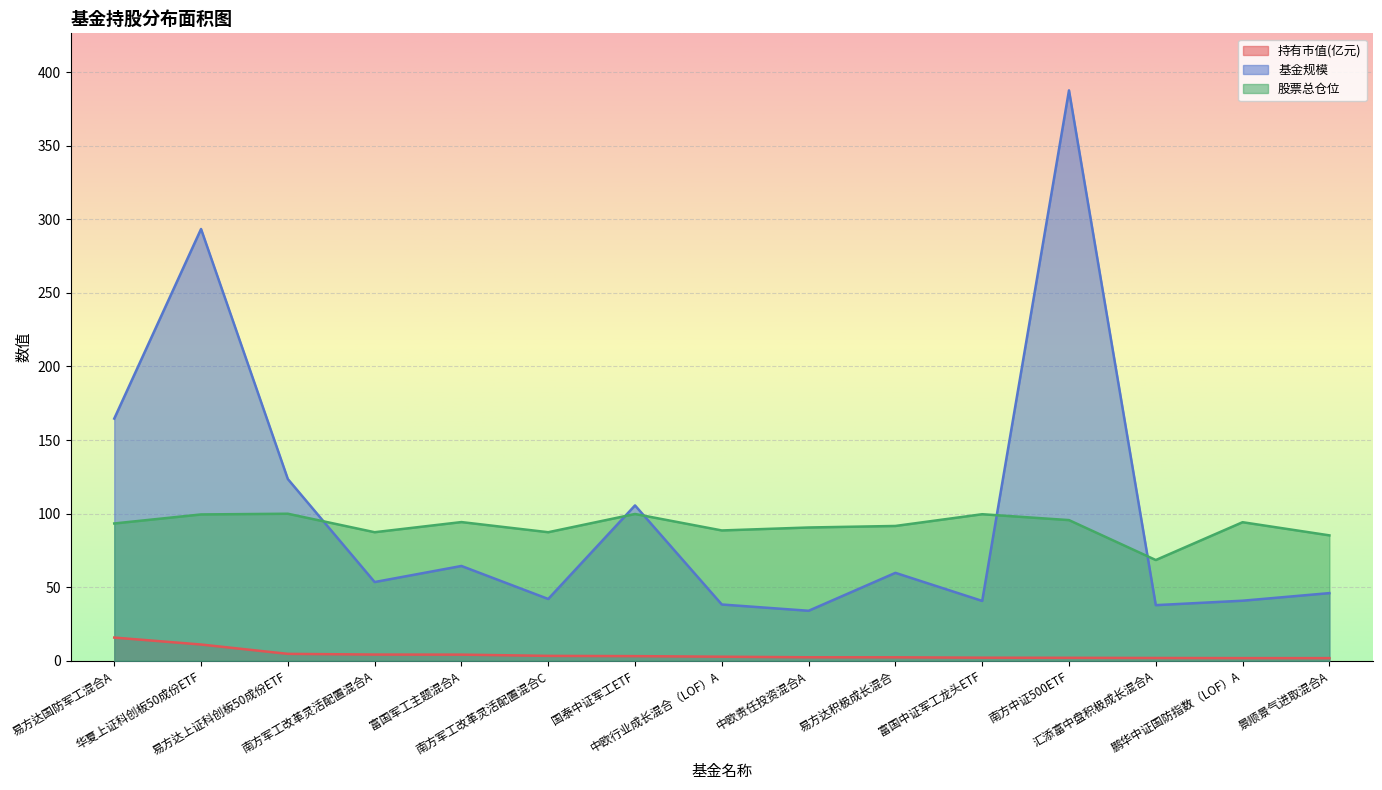

Where does the 持有市值(亿元) series first go above 2?

易方达国防军工混合A